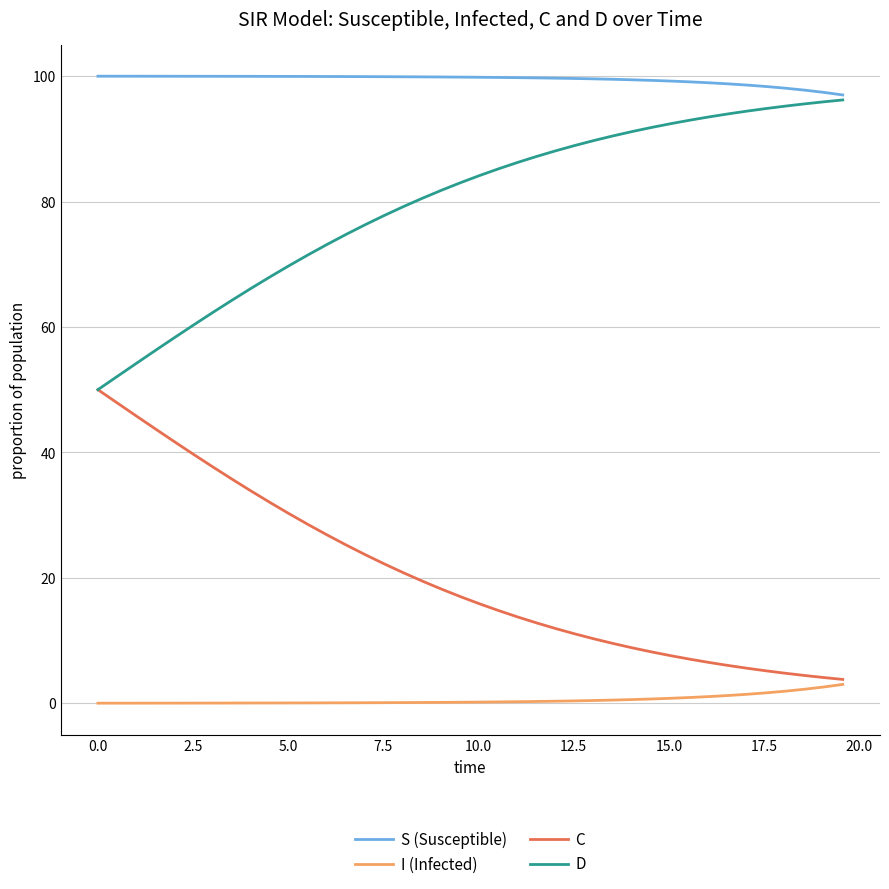

True or false: S (Susceptible) and C cross at least once.

False